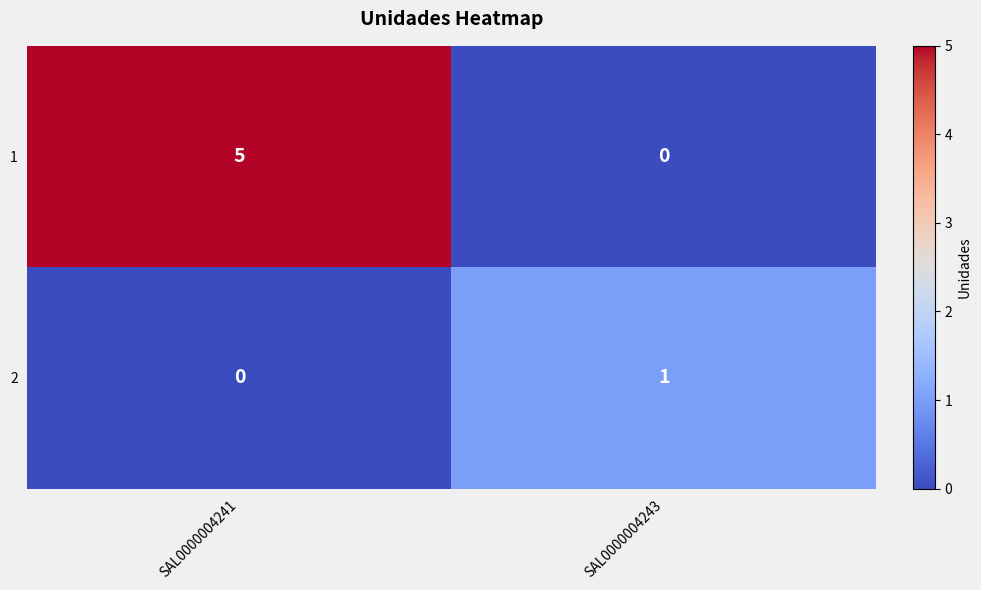

Rank the series at SAL0000004241 from lowest to highest value.

2, 1